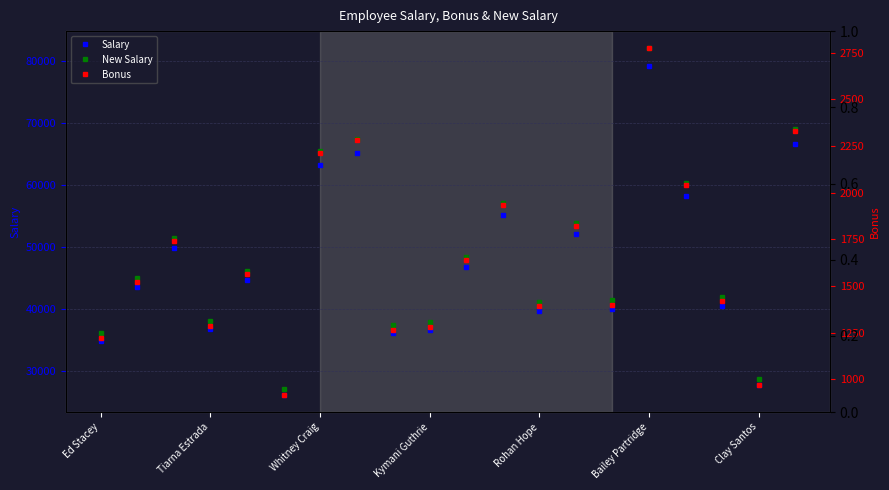

What is the highest value of the New Salary series?

82007.2